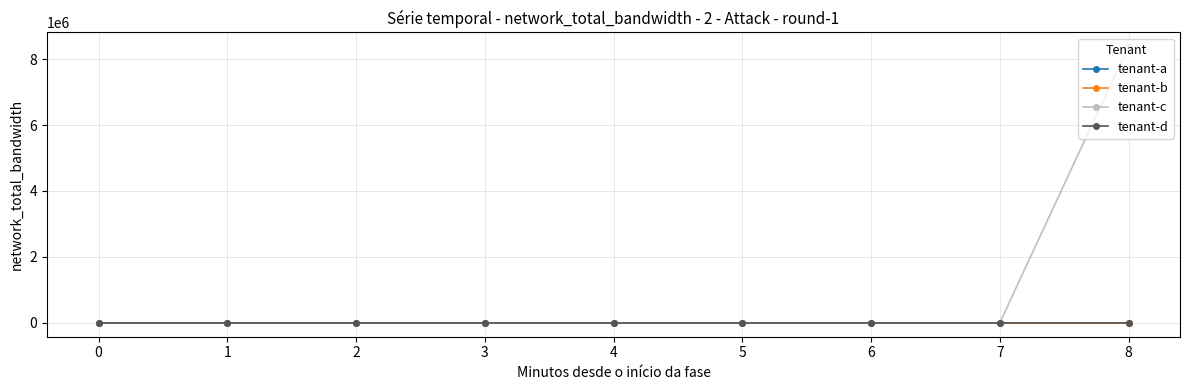

What is the maximum value shown in the chart?

8388752.0